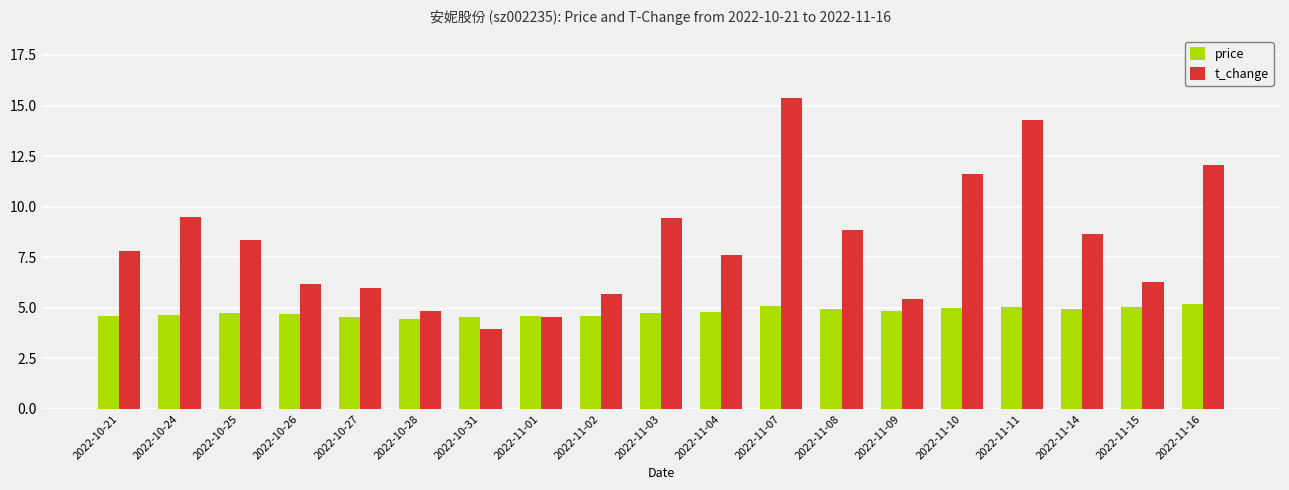

What is the average value of the t_change series?

8.2